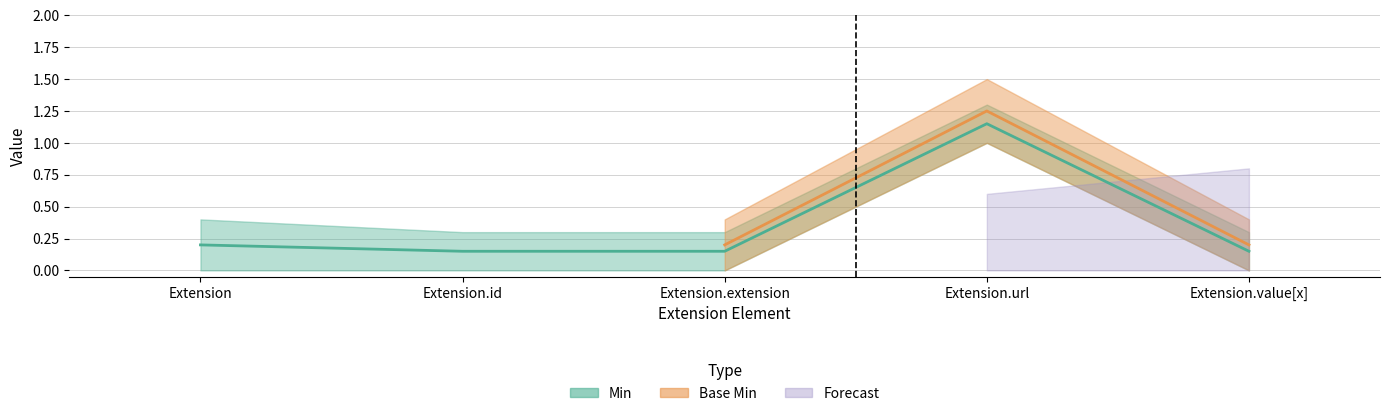

What is the label of the 4th point from the left?

Extension.url